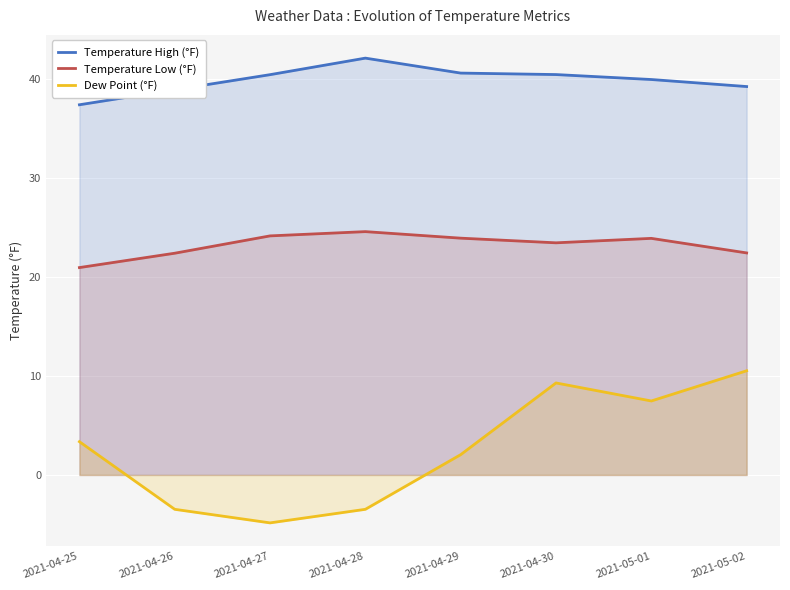

In Dew Point (°F), how many points are lower than both neighbors (excluding endpoints)?

2